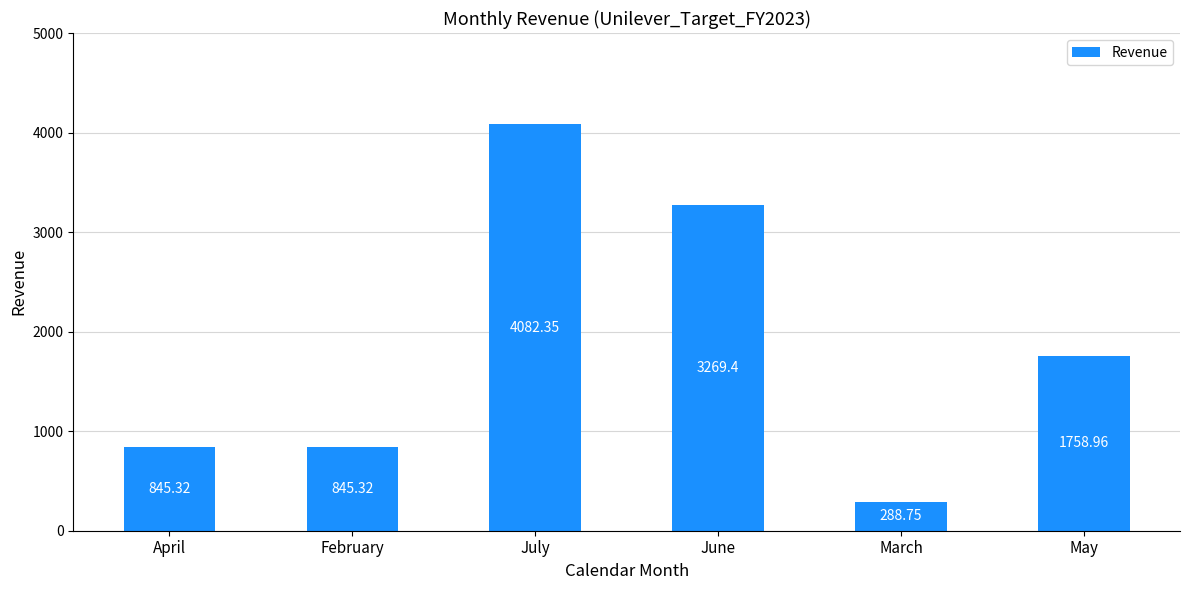

What is the change in value from April to March?

-556.6